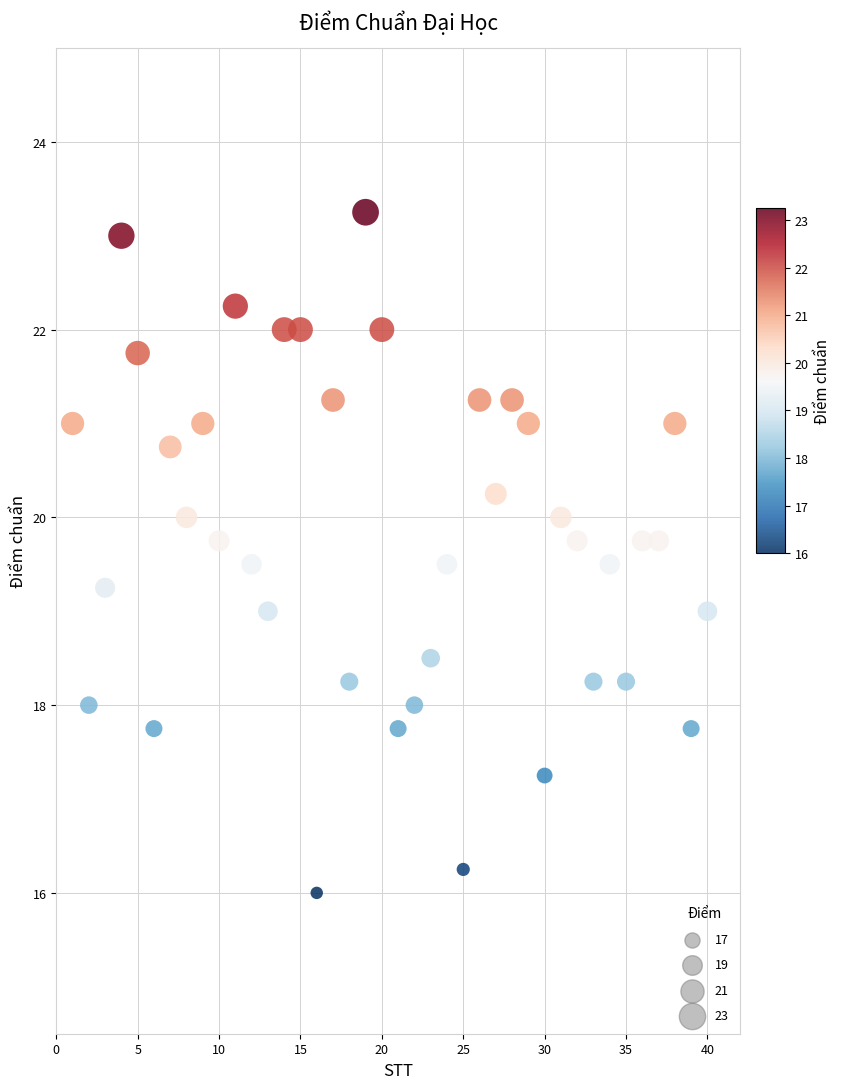

What is the range of X values (max minus min)?

39.0